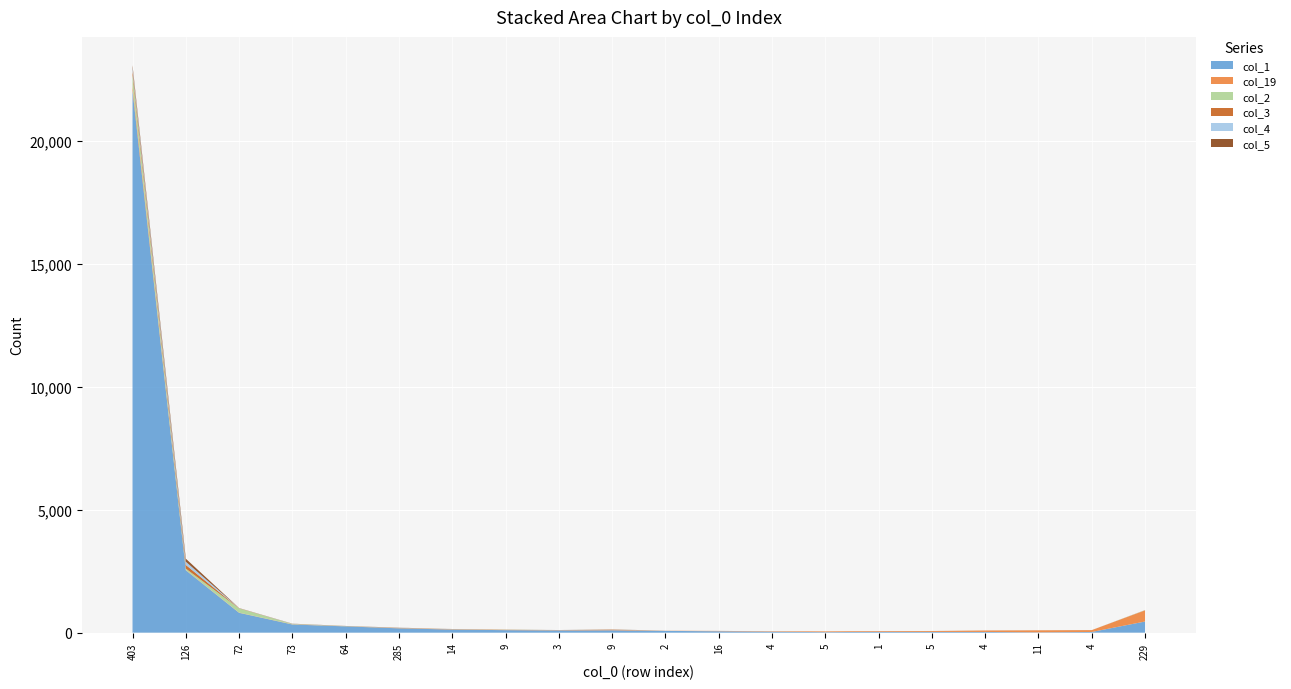

Reading left to right, what are all the values shown in this chart?

col_1: 403=22067	126=2538	72=807	73=332	64=256	285=176	14=126	9=102	3=91	9=96	2=72	16=57	4=39	5=21	1=35	5=30	4=29	11=13	4=28	229=454
col_19: 403=187	126=12	72=8	73=8	64=3	285=8	14=14	9=12	3=11	9=25	2=6	16=12	4=19	5=30	1=30	5=36	4=59	11=82	4=76	229=453
col_2: 403=446	126=56	72=171	73=13	64=6	285=3	14=3	9=6	3=1	9=2	2=1	16=0	4=0	5=1	1=0	5=1	4=0	11=1	4=0	229=6
col_3: 403=177	126=150	72=8	73=3	64=2	285=7	14=1	9=3	3=1	9=3	2=0	16=1	4=0	5=1	1=0	5=1	4=0	11=0	4=0	229=4
col_4: 403=116	126=132	72=4	73=5	64=2	285=5	14=3	9=2	3=2	9=5	2=0	16=0	4=0	5=0	1=0	5=0	4=0	11=0	4=1	229=1
col_5: 403=99	126=122	72=4	73=5	64=4	285=4	14=2	9=2	3=1	9=4	2=0	16=1	4=0	5=0	1=0	5=0	4=1	11=1	4=0	229=1